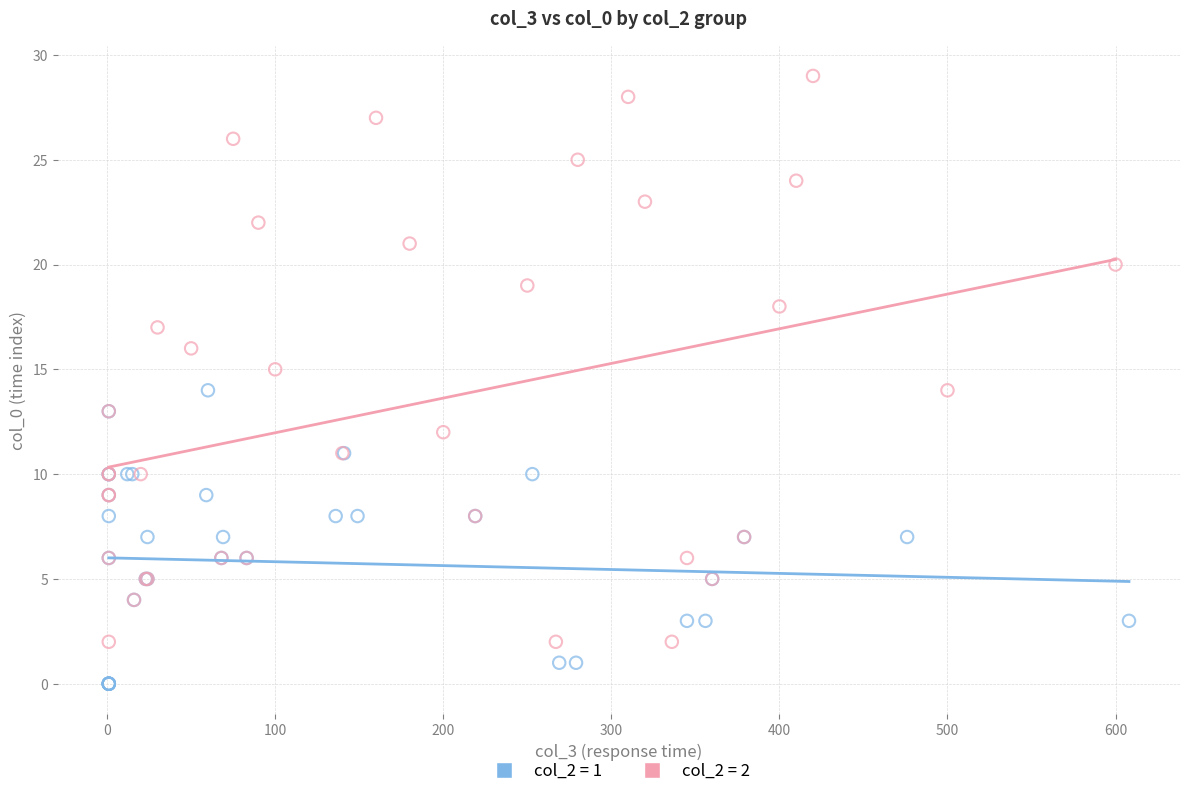

Which series reaches the maximum Y coordinate?

col_2 = 2